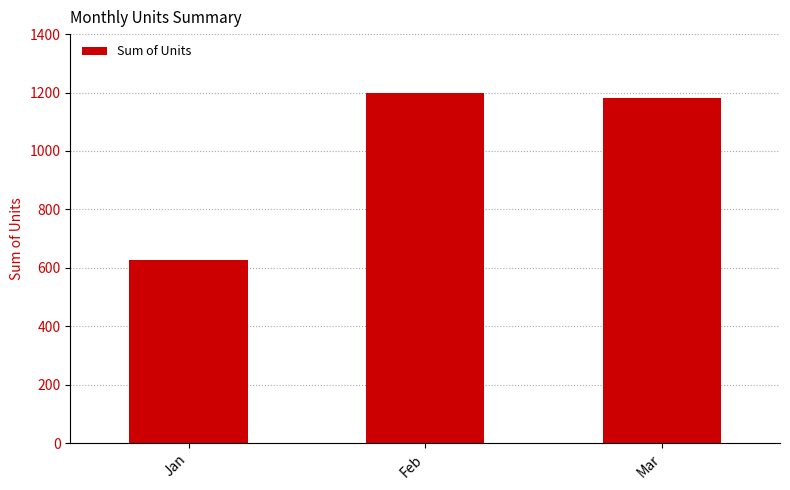

Where does the data first go above 1181?

Feb